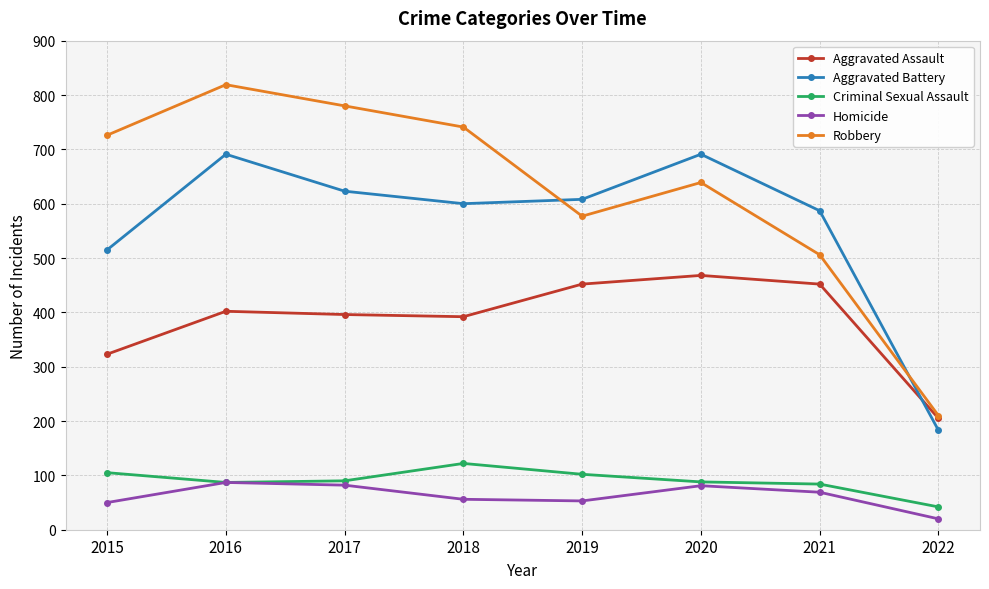

At which label is Aggravated Battery closest to 437?

2015